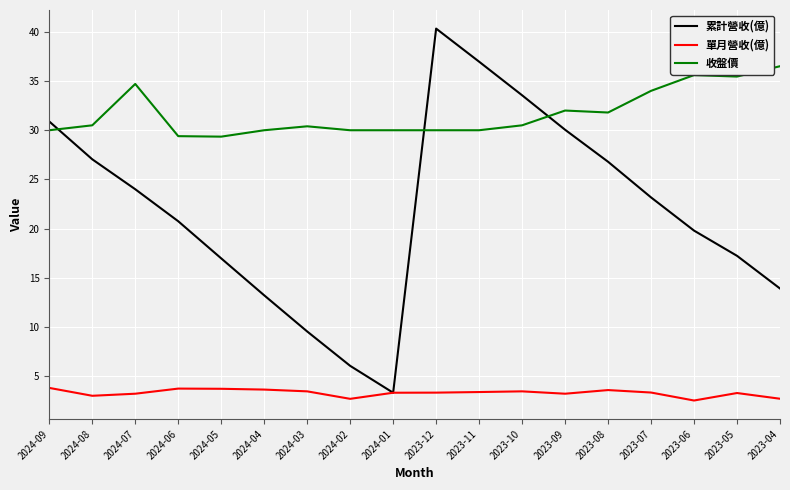

Between 2024-06 and 2024-02, which series saw the biggest shift?

累計營收(億)